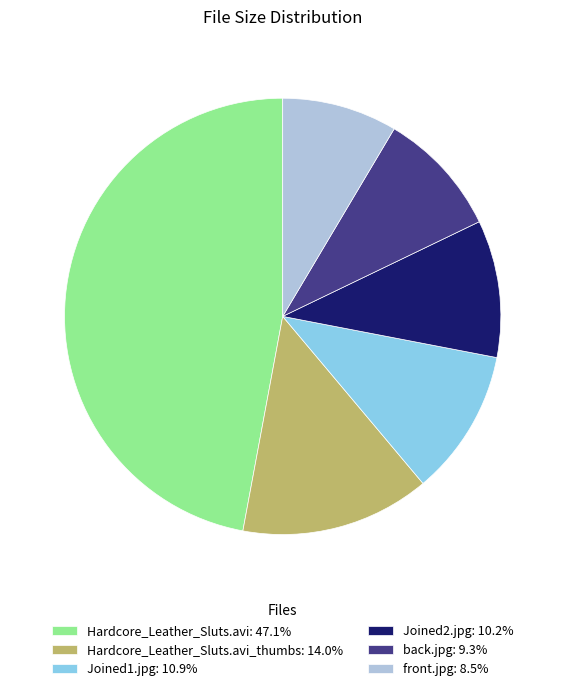

Is there any slice that represents more than half of the pie?

No